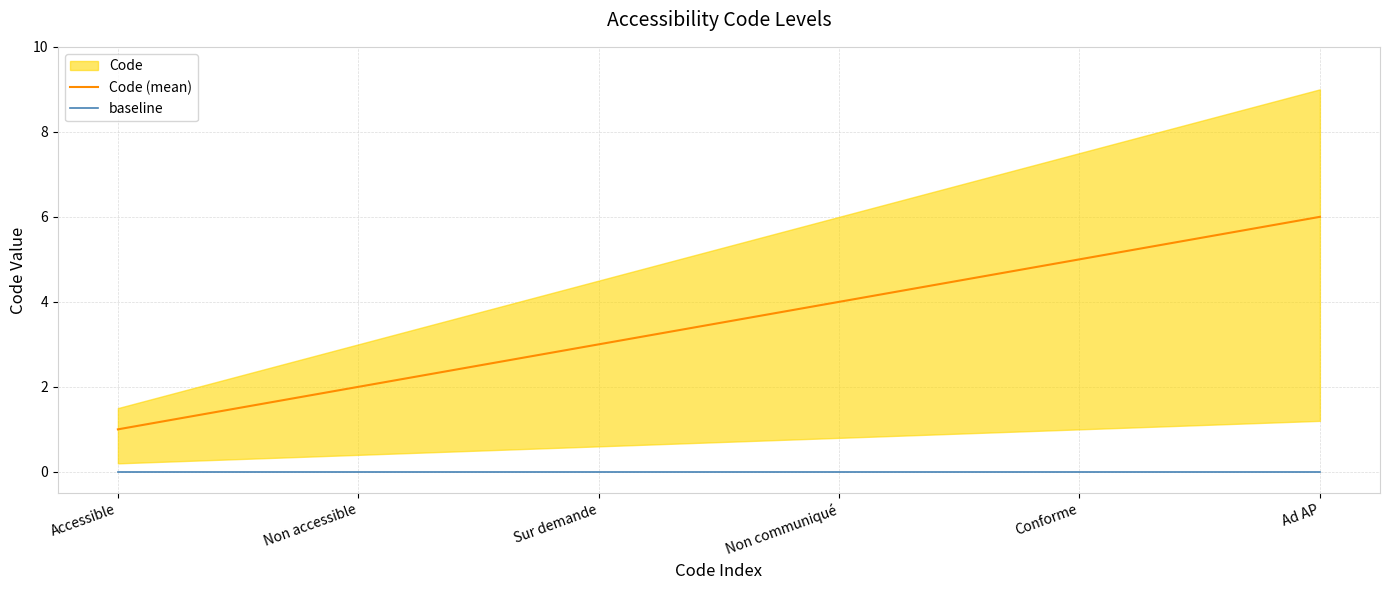

Between Accessible and Non accessible, which series saw the biggest shift?

Code (mean)